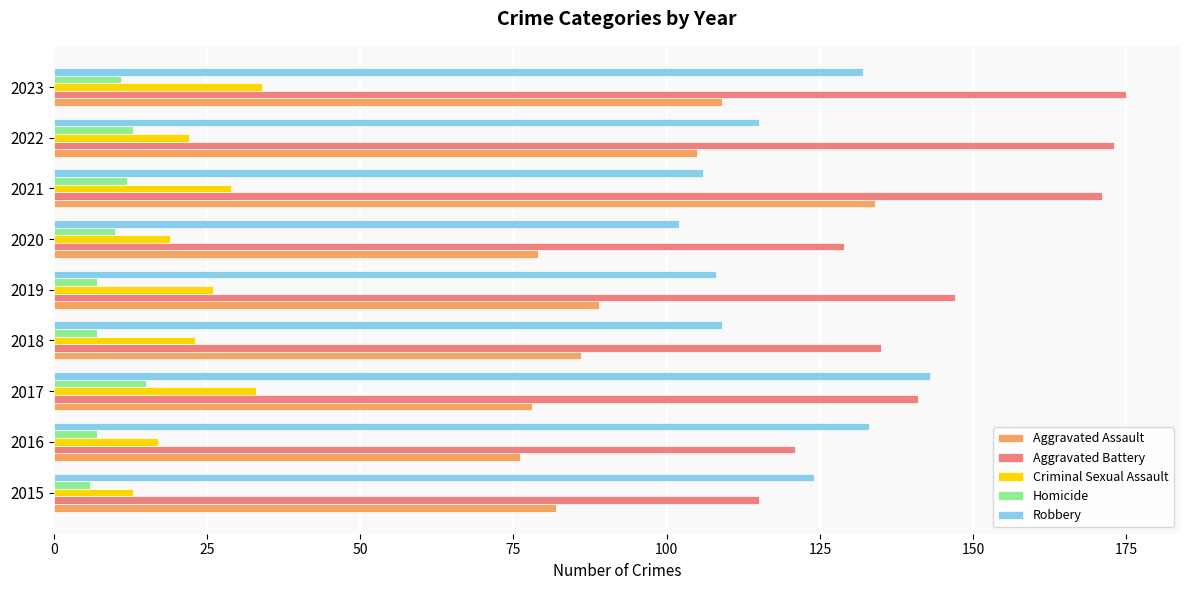

What is the difference between the maximum and second lowest values in the Aggravated Assault series?

56